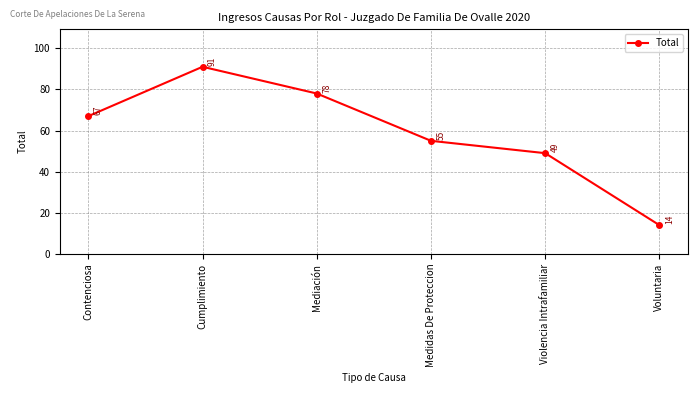

What is the approximate value at Violencia Intrafamiliar, to the nearest 10?

50